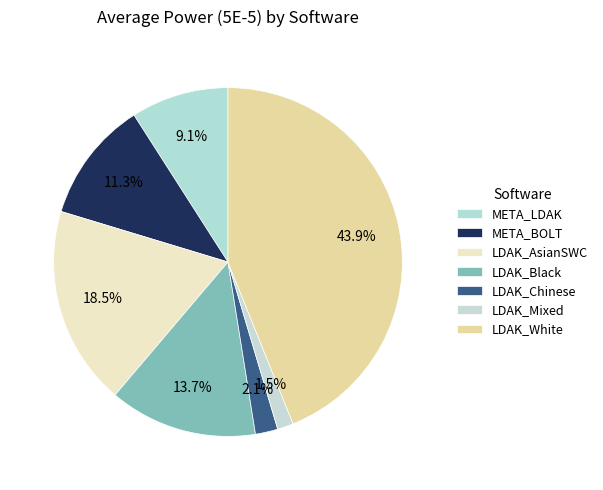

Does META_LDAK represent more than half of the total?

No